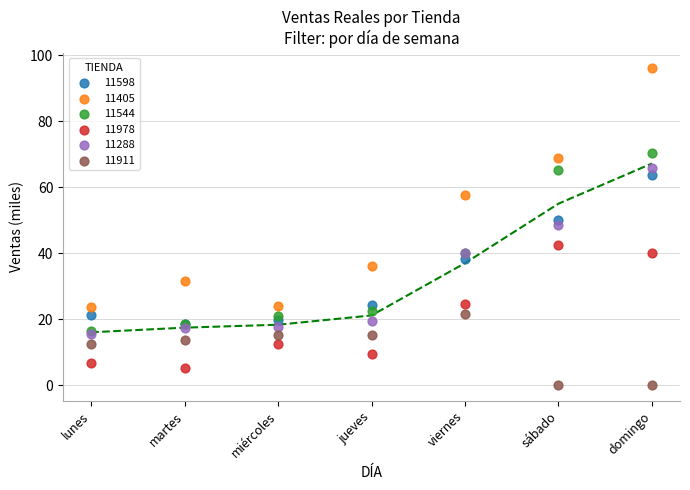

In the 11405 series, what Y value is closest to 59?

57.6